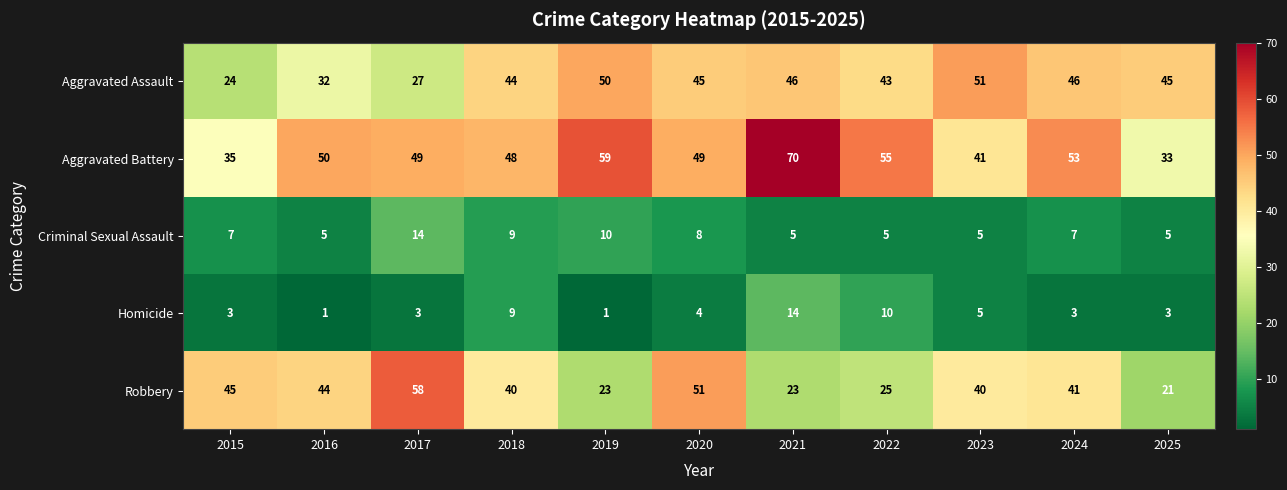

The value of Robbery at 2017 is 15. True or false?

False